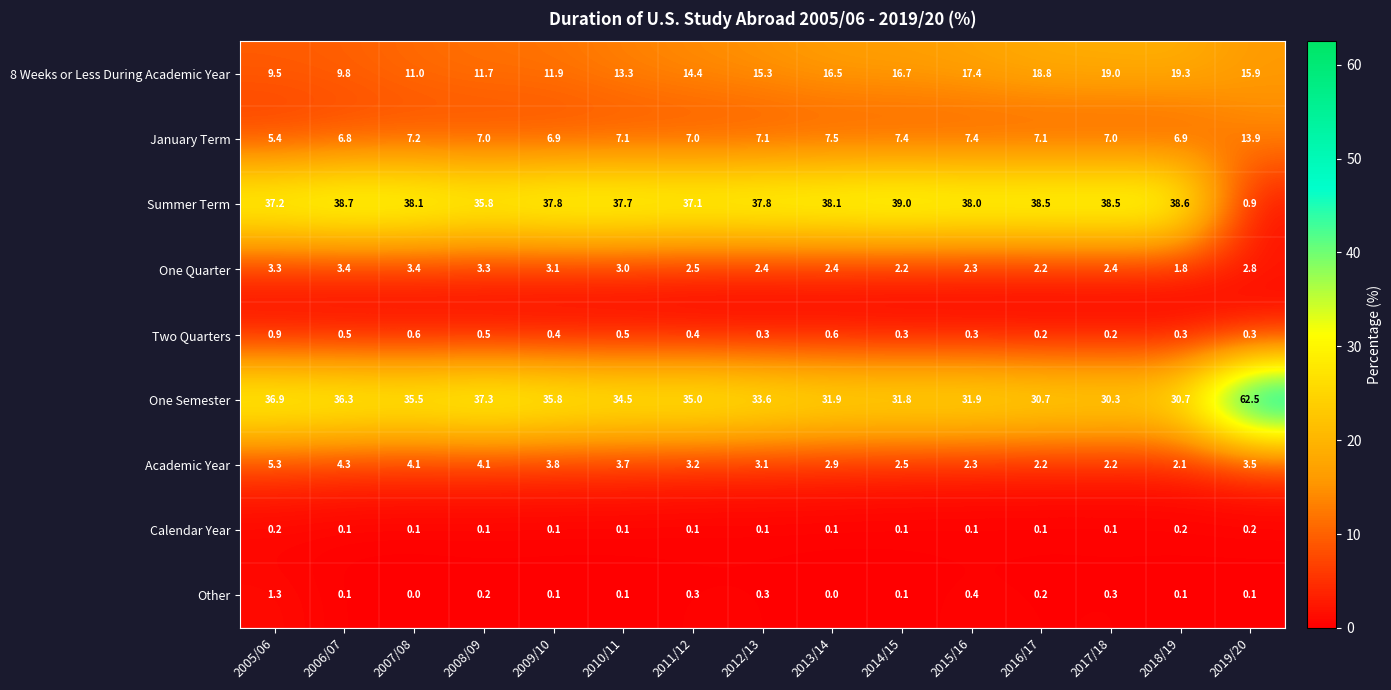

What is the sum of all January Term values?

111.7